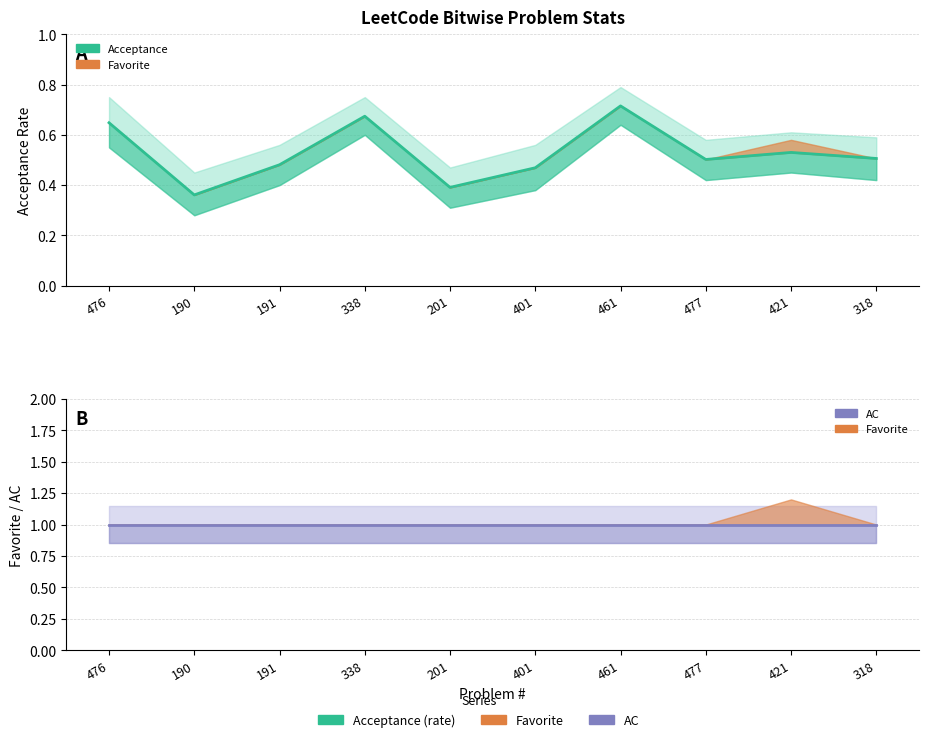

Reading right to left, extract all data points from this chart.

Acceptance: 318=0.5	421=0.5	477=0.5	461=0.7	401=0.5	201=0.4	338=0.7	191=0.5	190=0.4	476=0.6
AC: 318=1.0	421=1.0	477=1.0	461=1.0	401=1.0	201=1.0	338=1.0	191=1.0	190=1.0	476=1.0